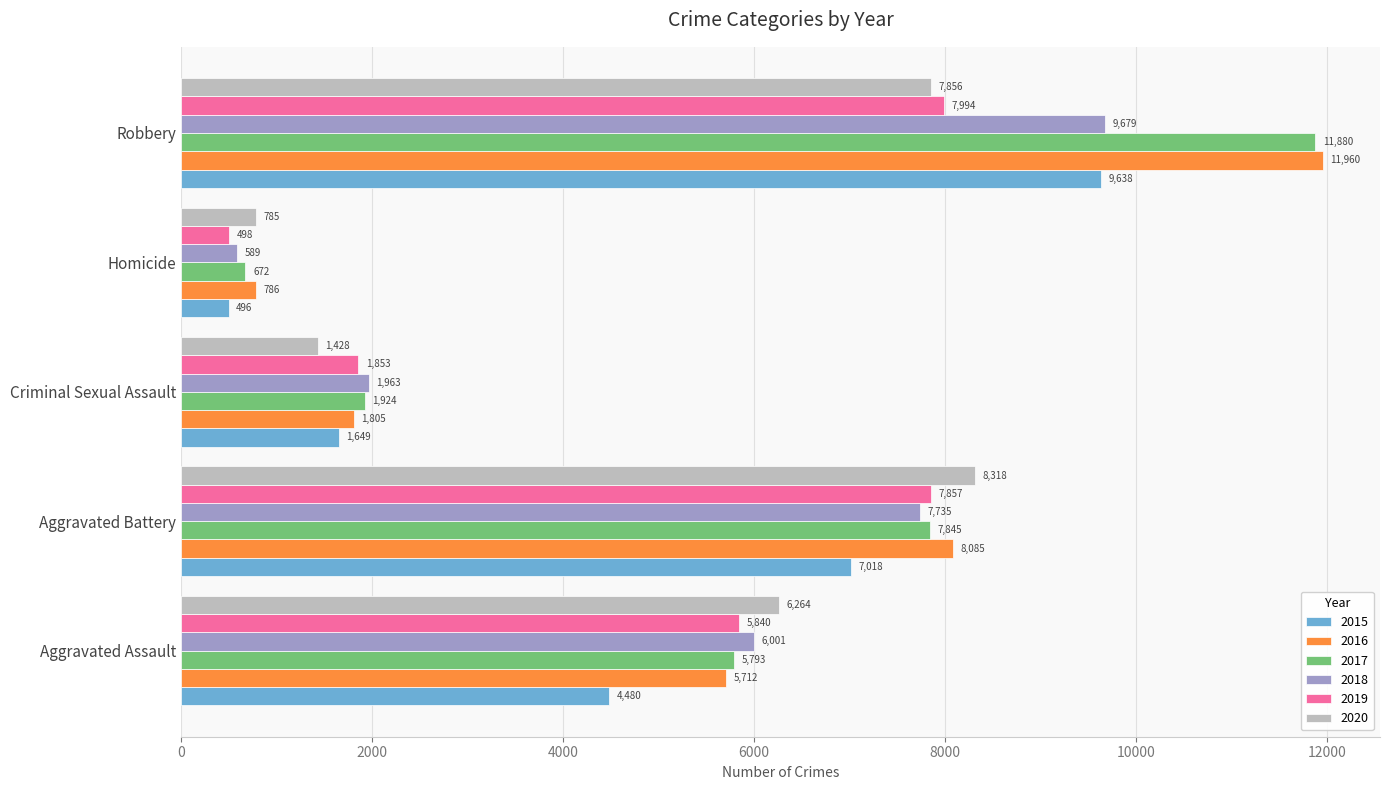

What value does the 2016 series have at Homicide, to the nearest 50?

800